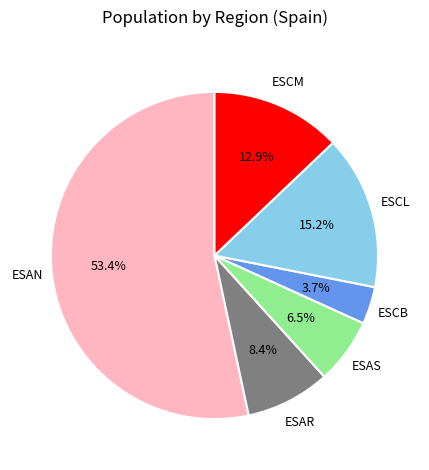

Is there any slice that represents more than half of the pie?

Yes